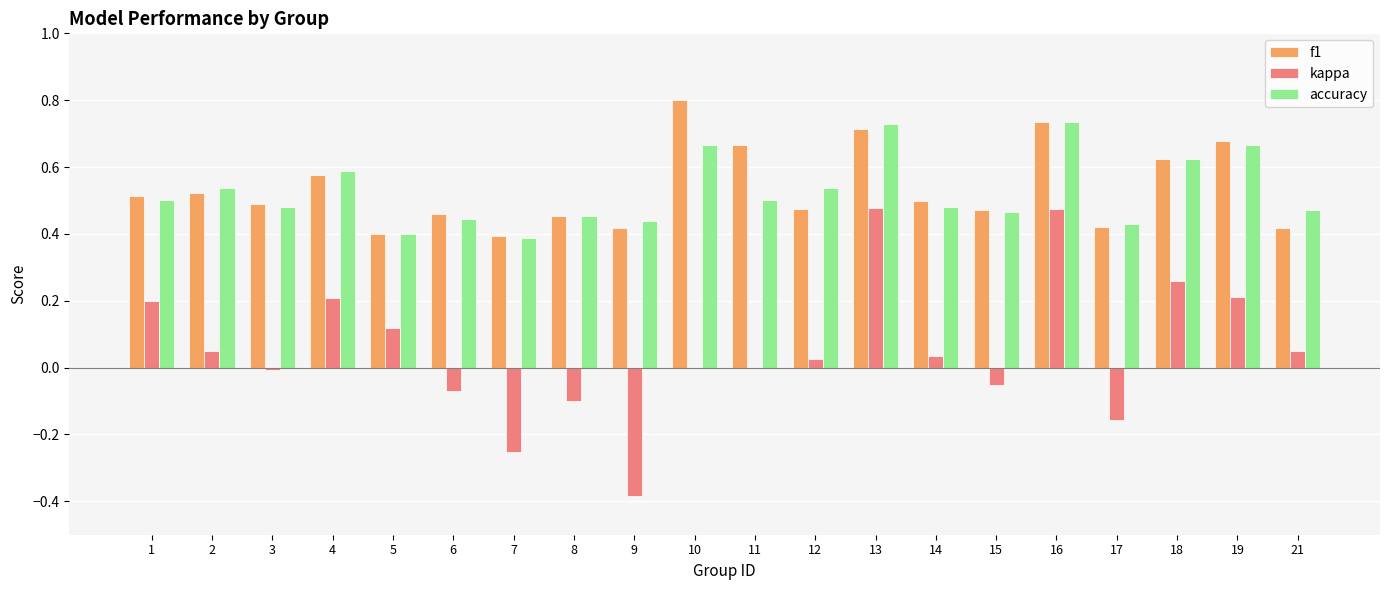

What is the sum of the kappa values at 19 and 10?

0.2